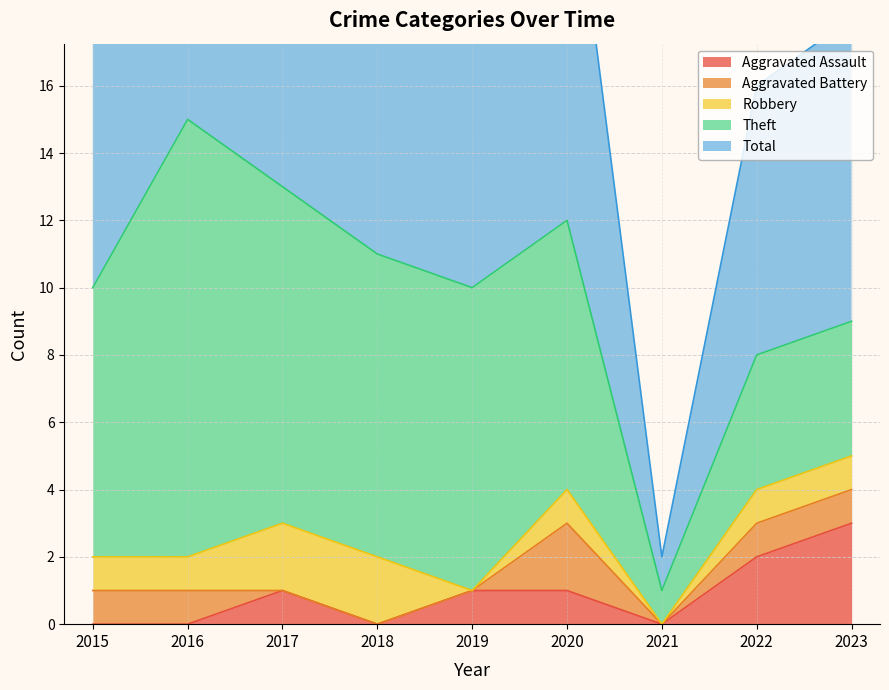

How many values in the Total series are below 10?

3